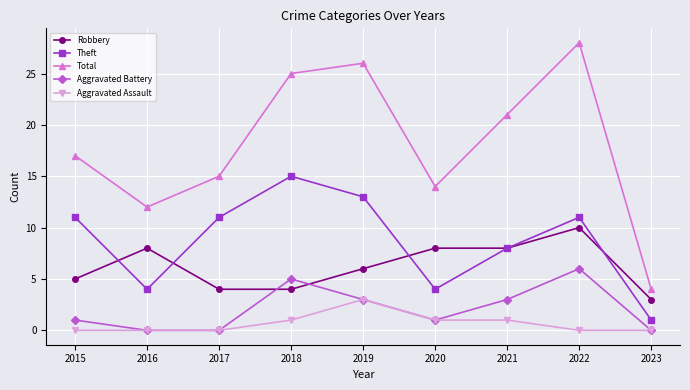

Reading left to right, list all the values displayed in this chart.

Robbery: 5	8	4	4	6	8	8	10	3
Theft: 11	4	11	15	13	4	8	11	1
Total: 17	12	15	25	26	14	21	28	4
Aggravated Battery: 1	0	0	5	3	1	3	6	0
Aggravated Assault: 0	0	0	1	3	1	1	0	0